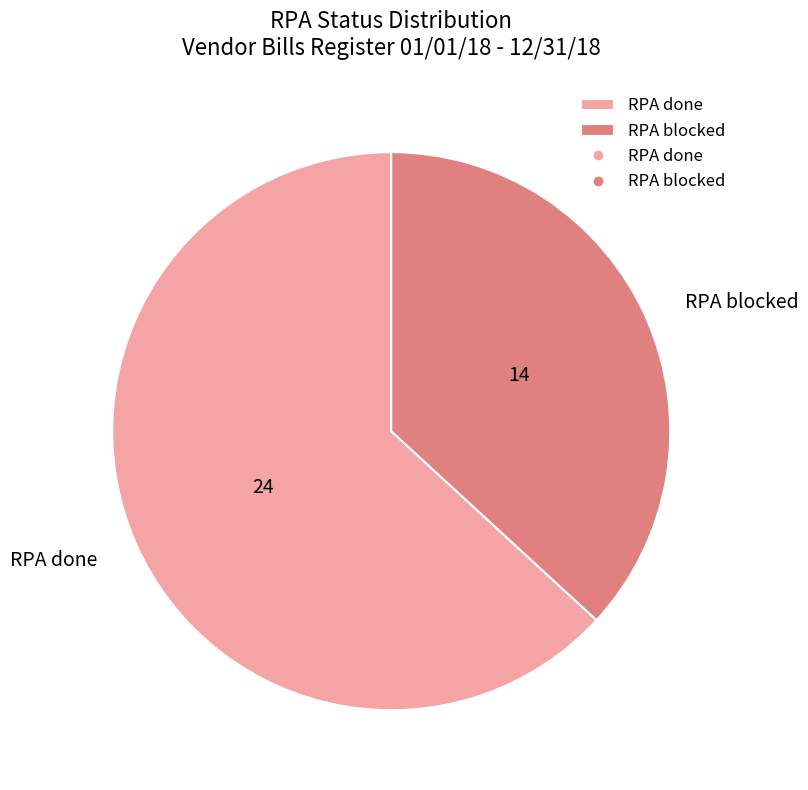

True or false: RPA blocked accounts for 37% of the total.

True